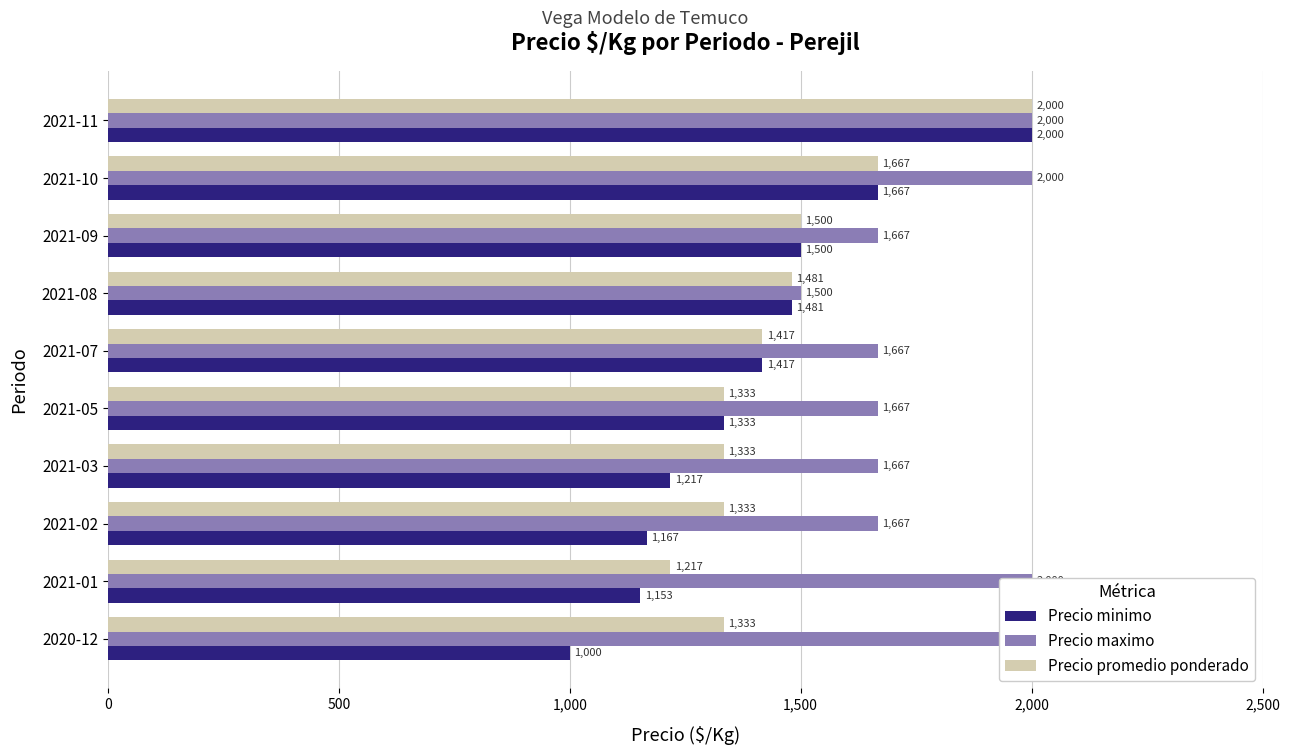

What value does the Precio promedio ponderado series have at 2021-03, to the nearest 100?

1300